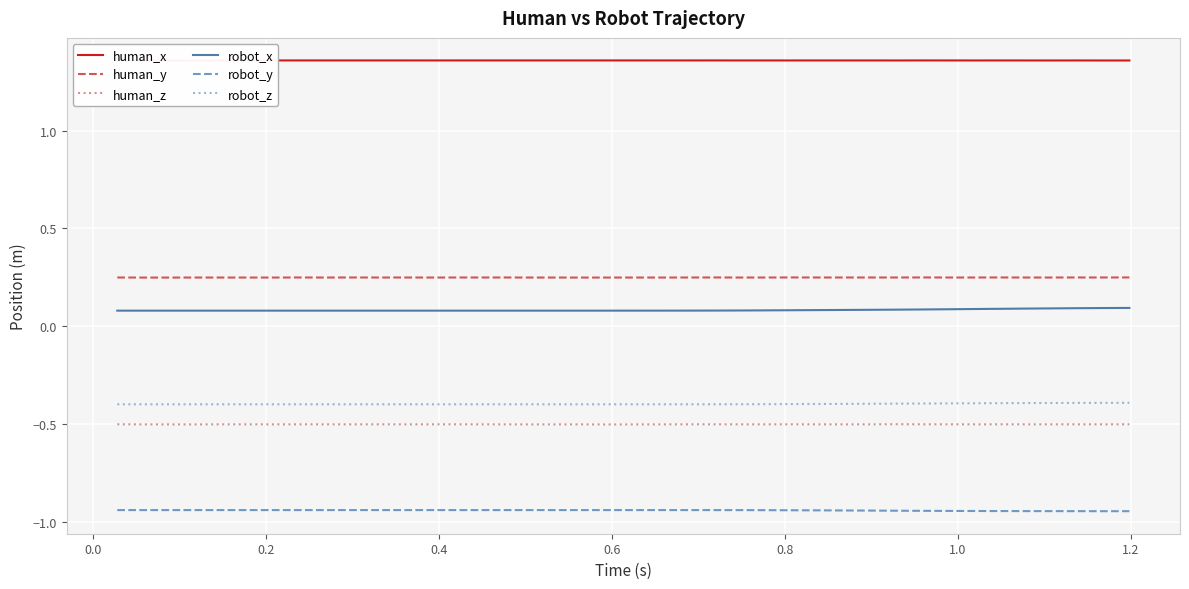

Which series has the largest total across all categories?

human_x